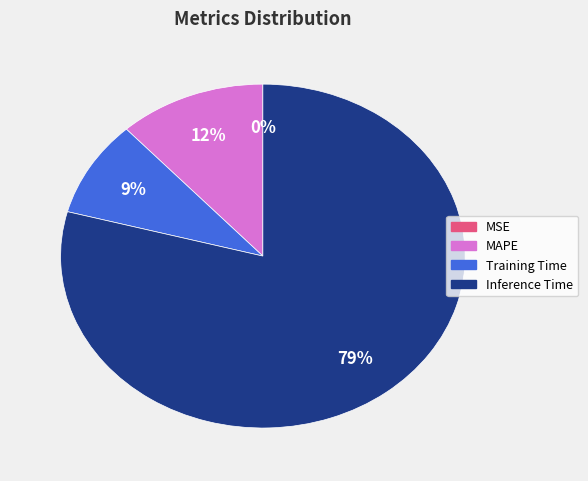

To the nearest percent, what is the average slice percentage?

25%